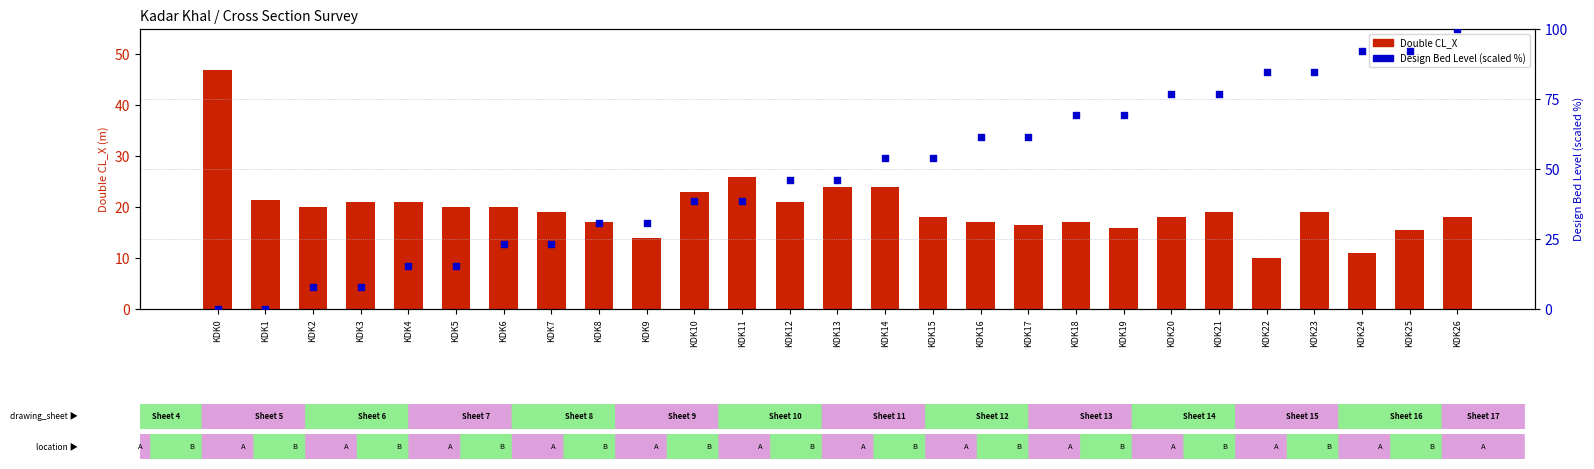

At which category is the sum across all series the highest?

KDK26